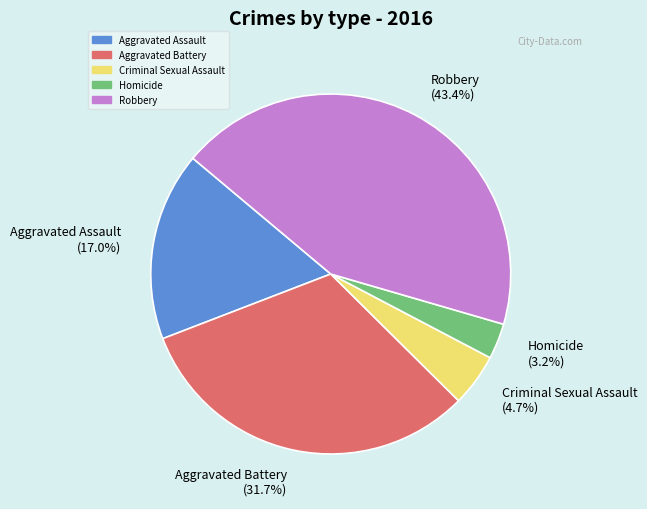

Is it true that Homicide is 3% of the pie?

True